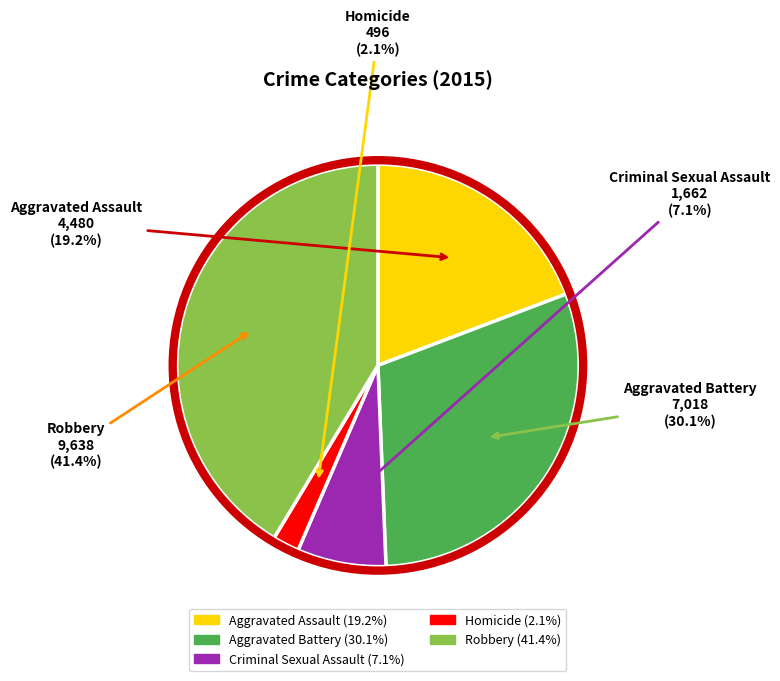

Which has a higher value, Homicide or Aggravated Battery?

Aggravated Battery